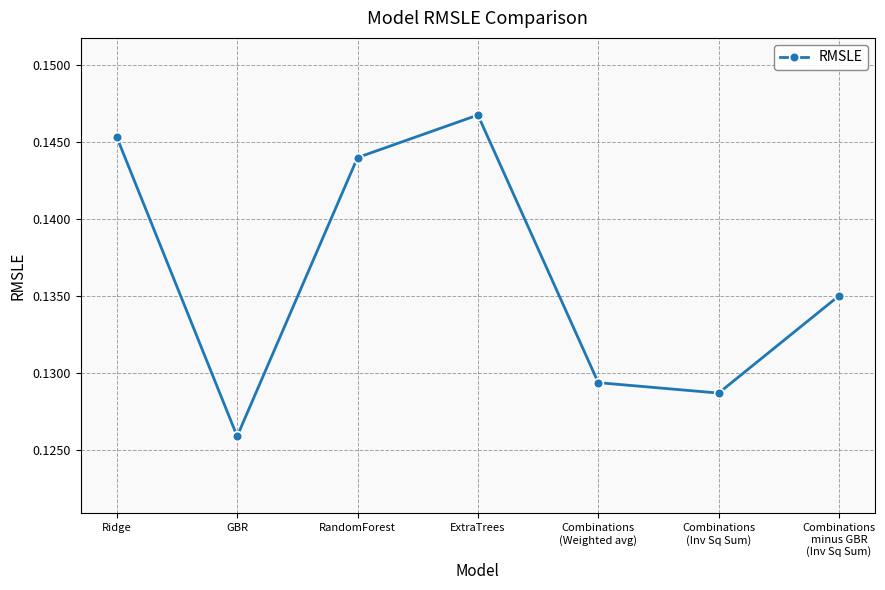

Rank the categories by value from lowest to highest.

GBR, Combinations
(Inv Sq Sum), Combinations
(Weighted avg), Combinations
minus GBR
(Inv Sq Sum), RandomForest, Ridge, ExtraTrees